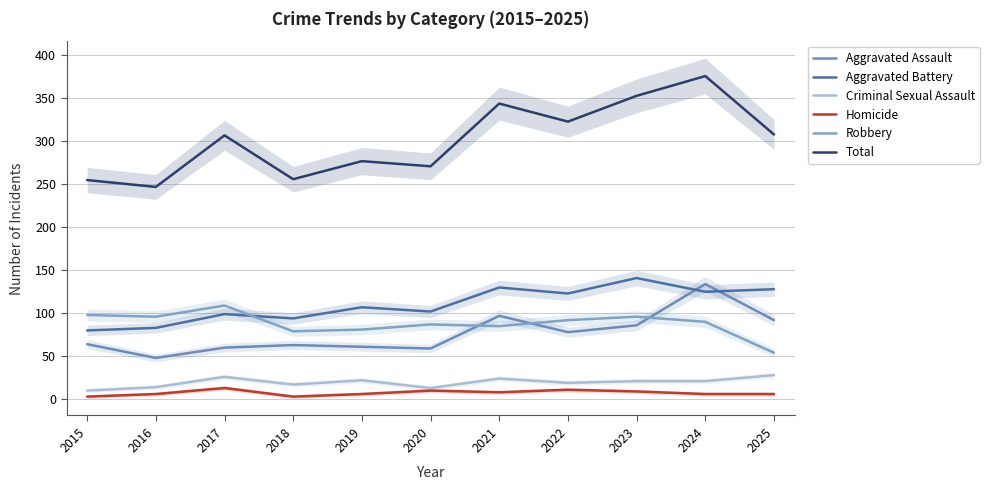

At which label is Total closest to 311?

2025